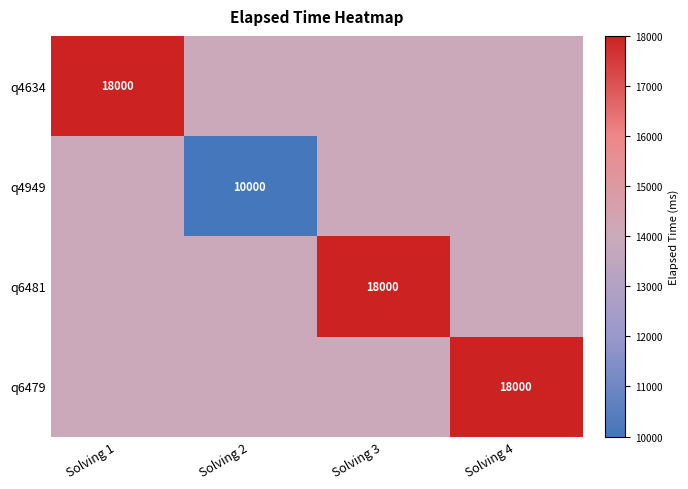

Is it true that q6481 equals 18000 at Solving 3?

True